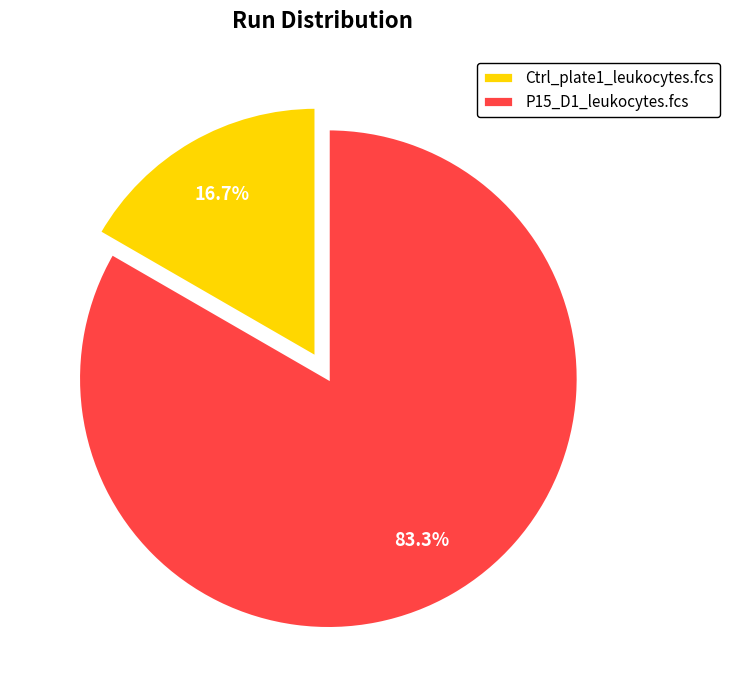

Count the number of slices in the pie.

2